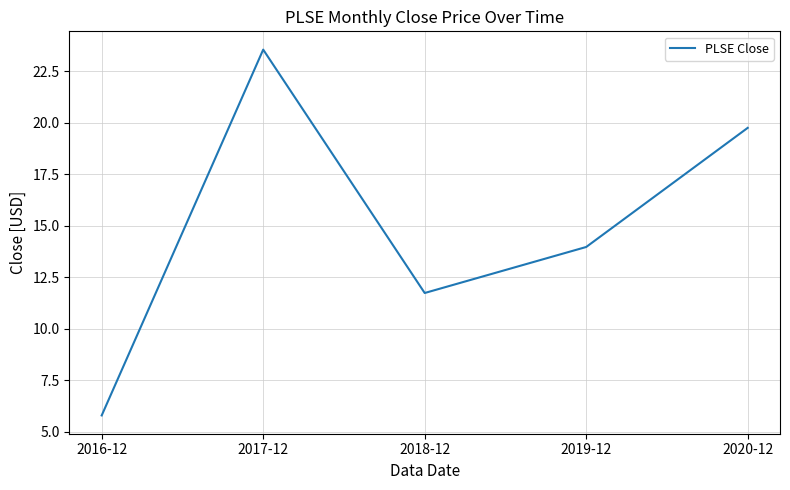

Rank the categories by value from lowest to highest.

2016-12, 2018-12, 2019-12, 2020-12, 2017-12